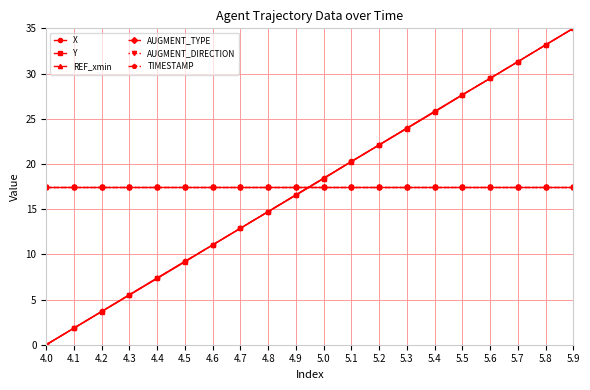

Is this an area chart (filled region under the line)?

No